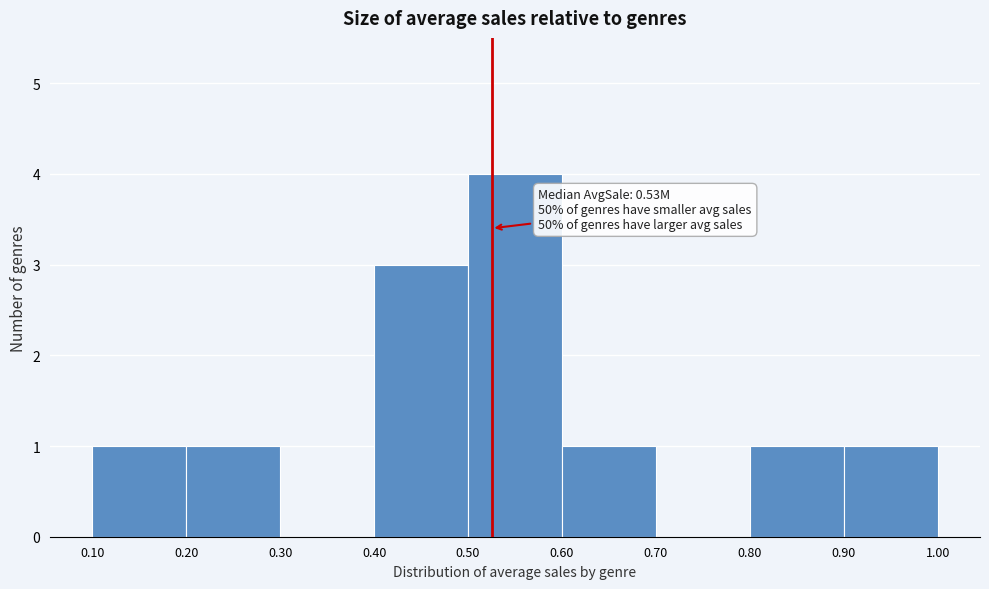

Which range on the x-axis has the tallest bar?

0.50 to 0.60